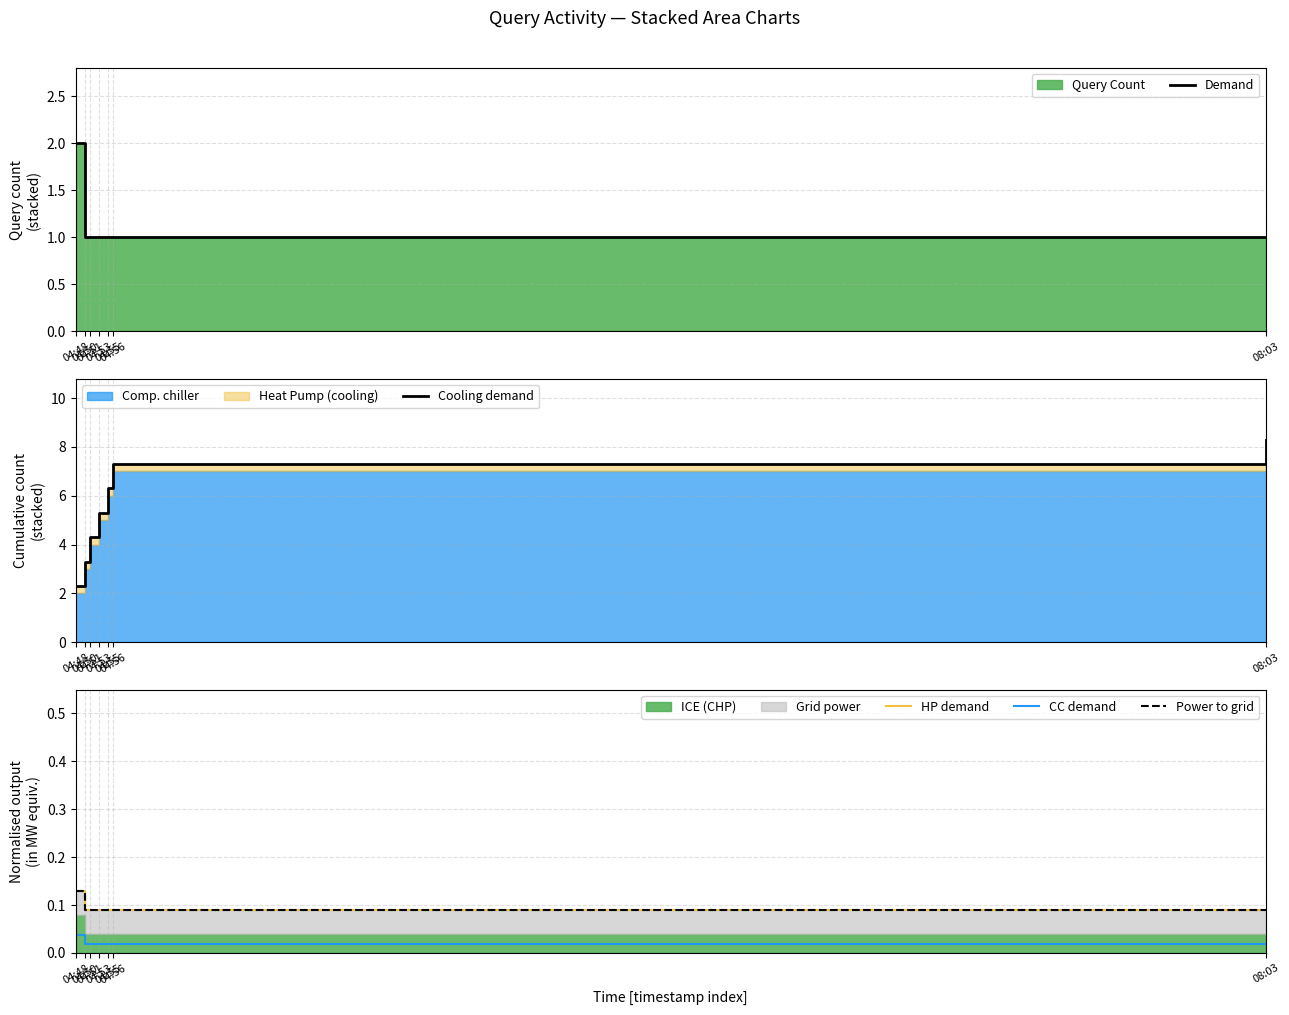

Which series changed the most between 04:51 and 04:55?

Cooling demand